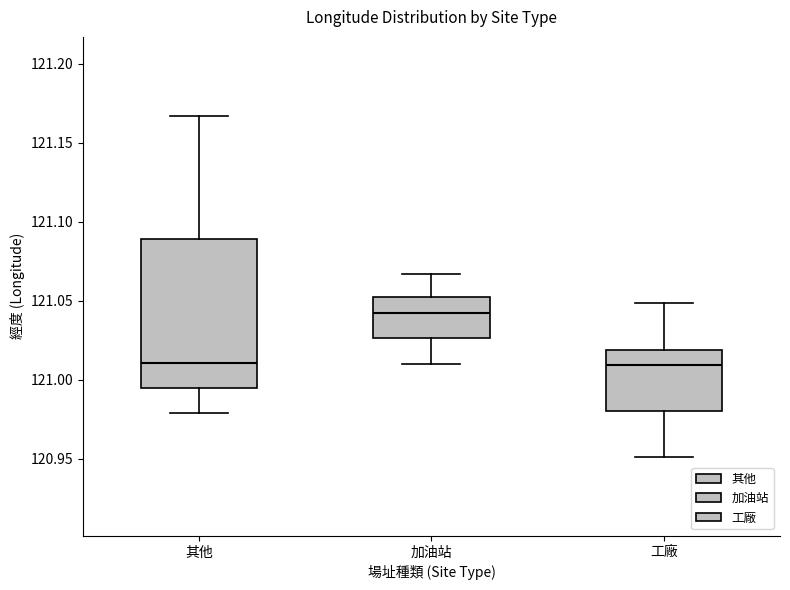

Which box is the tallest, from its lower edge to its upper edge?

其他